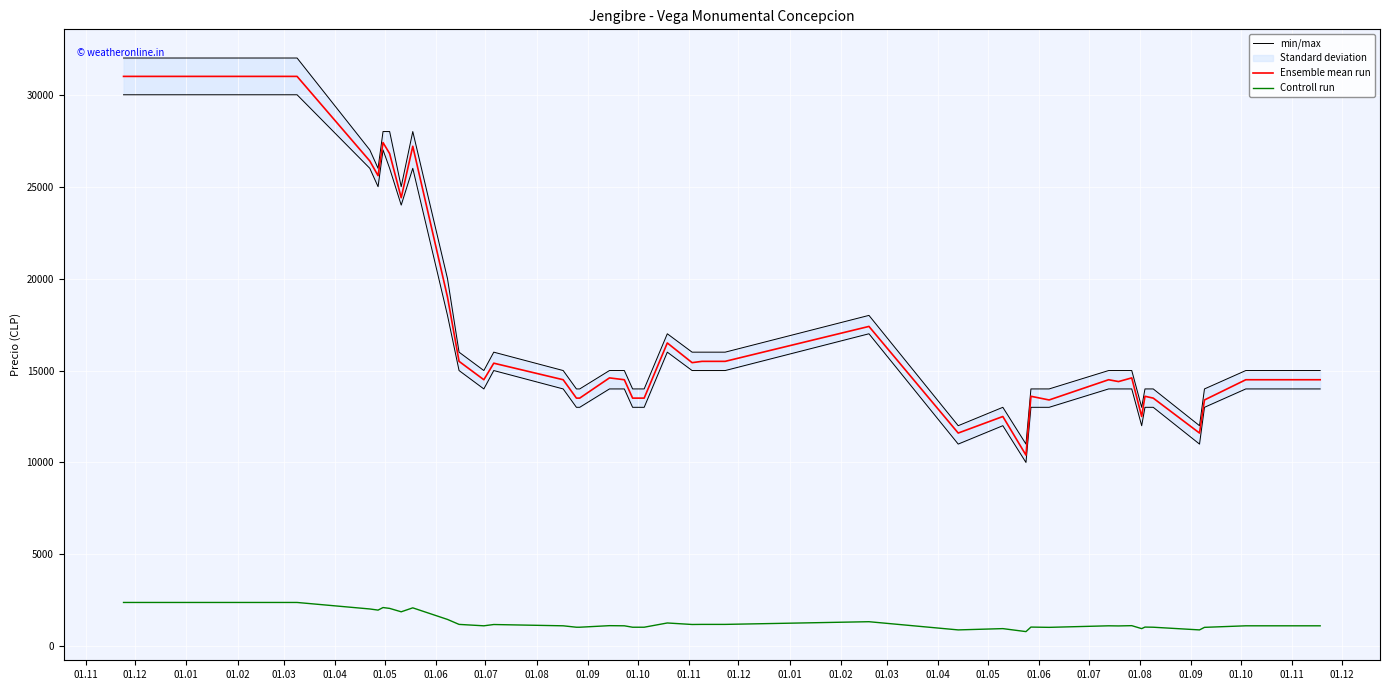

True or false: min/max has more than 0 points higher than both neighbors.

True